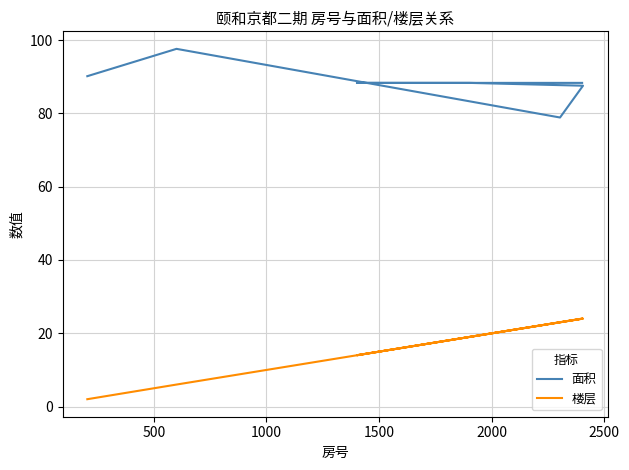

What is the value of the 楼层 point at the 7th from the left?

24.0